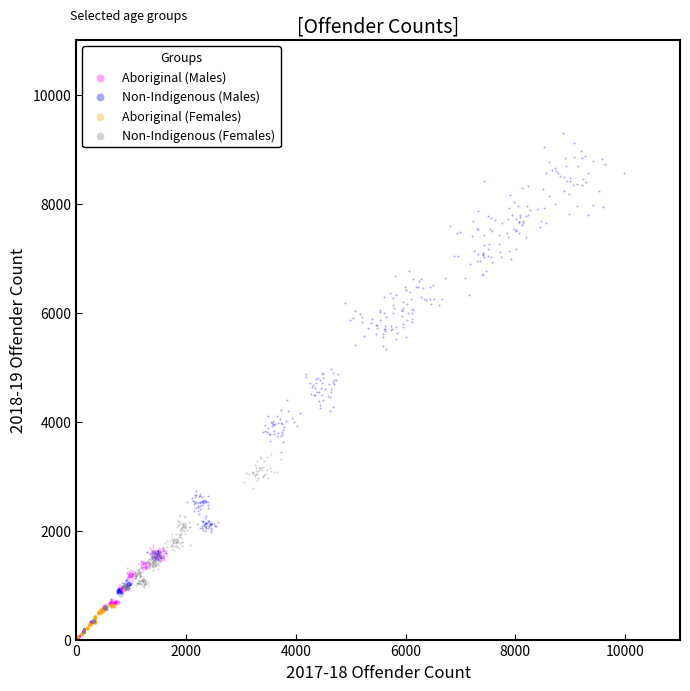

Which series reaches the maximum Y coordinate?

Non-Indigenous (Males)